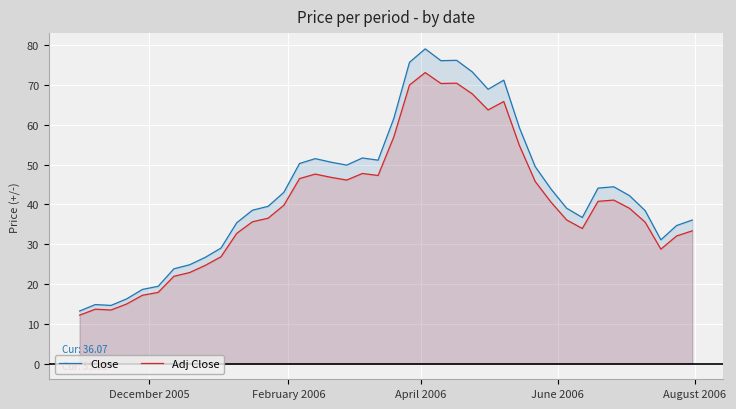

What is the value of the Adj Close point at the 13th from the left?

36.5